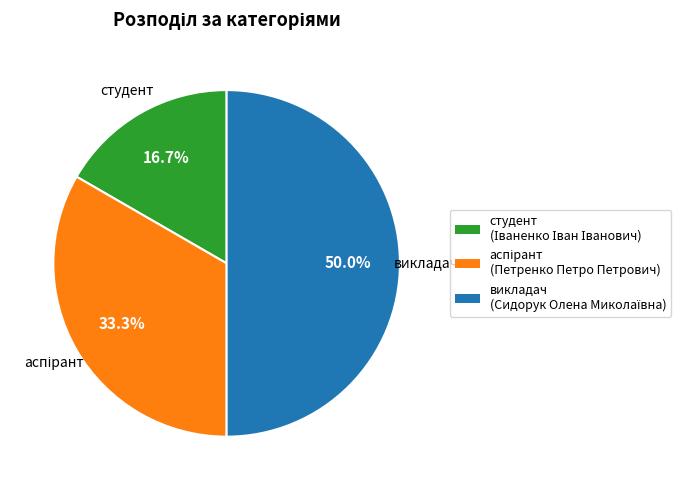

Combined, what portion of the pie is студент and викладач?

66.7%